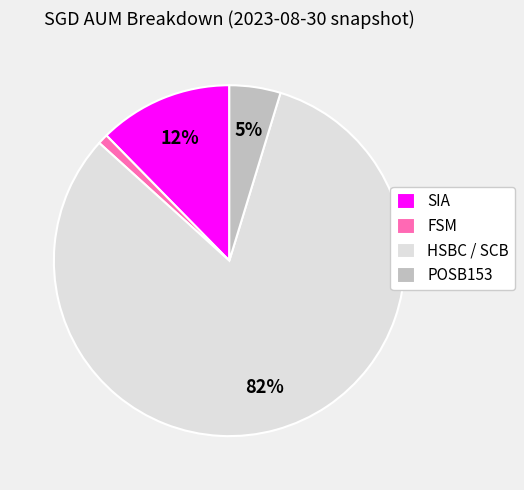

Which has a higher value, POSB153 or FSM?

POSB153